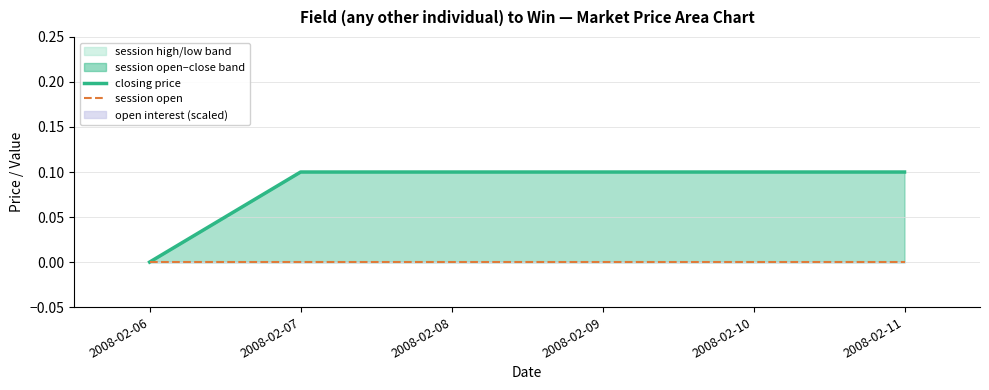

What is the difference between the maximum and minimum values in the closing price series?

0.1